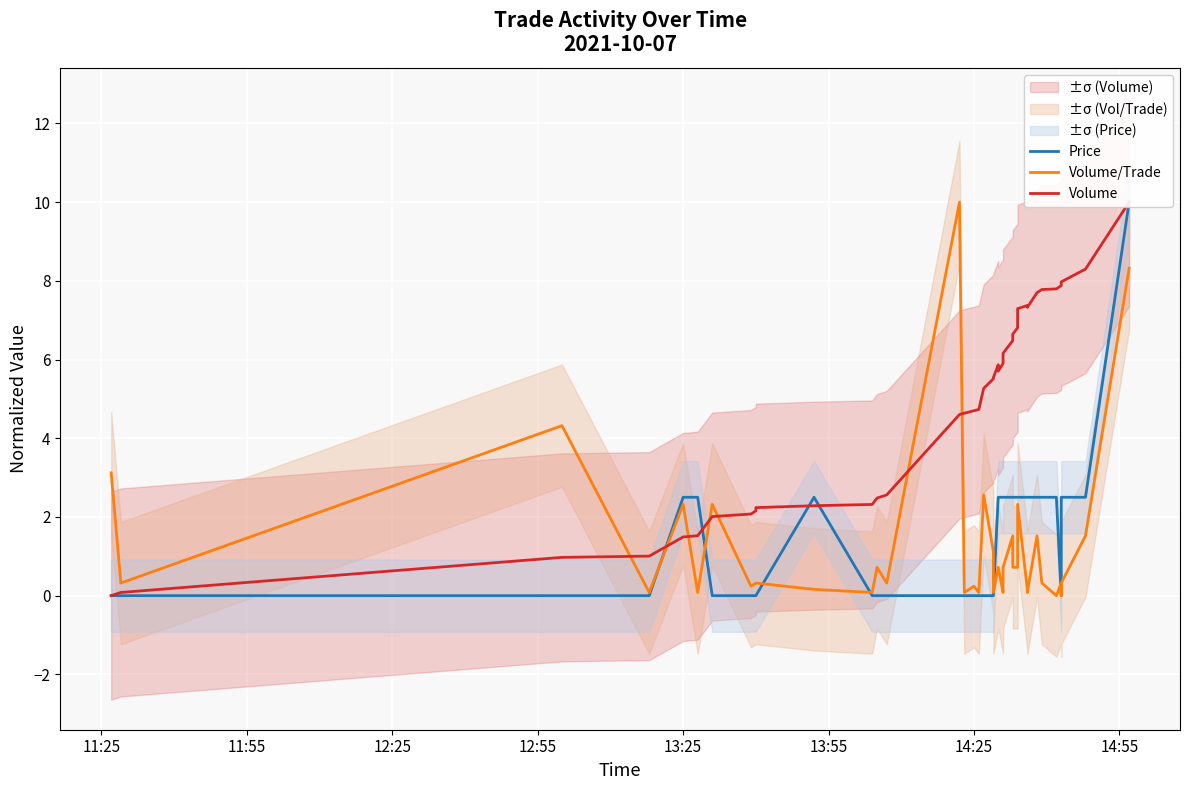

Which series has the largest total across all categories?

Volume